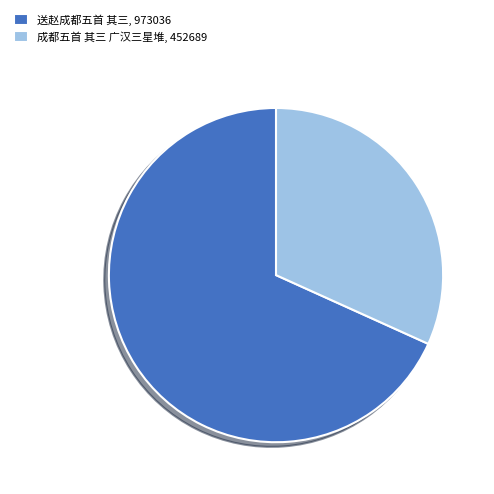

Is there any slice that represents more than half of the pie?

Yes